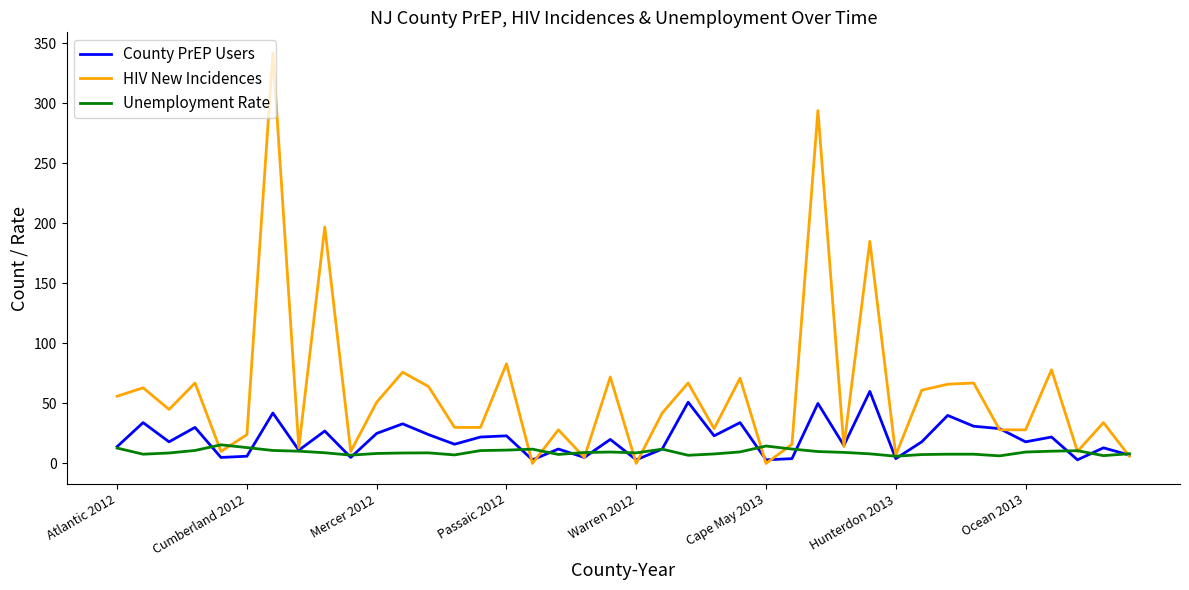

What is the average value of the County PrEP Users series?

20.4